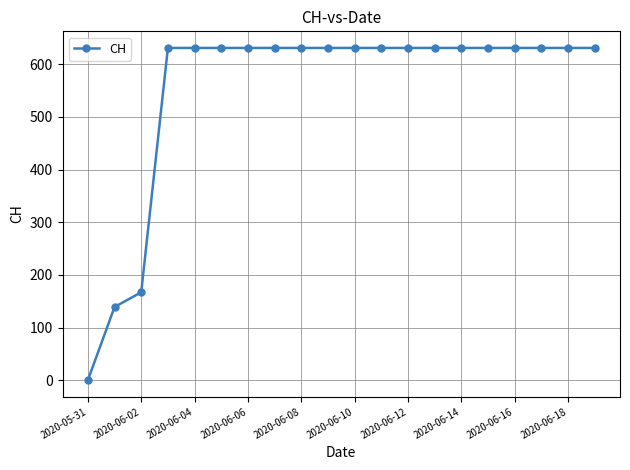

What is the average value?

552